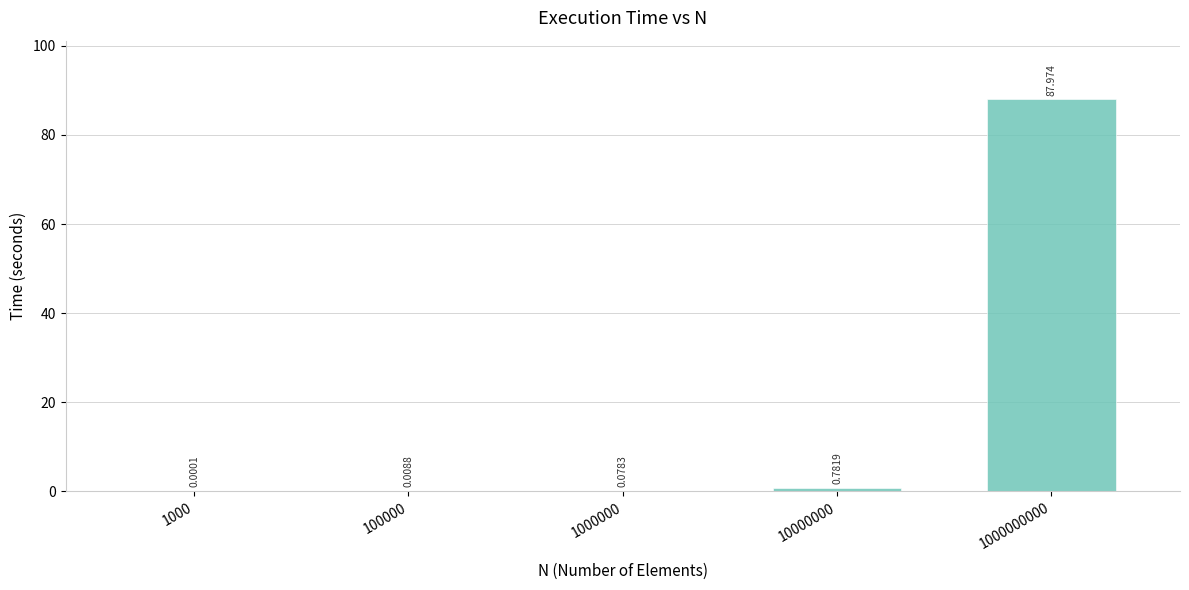

Count the number of categories in the chart.

5